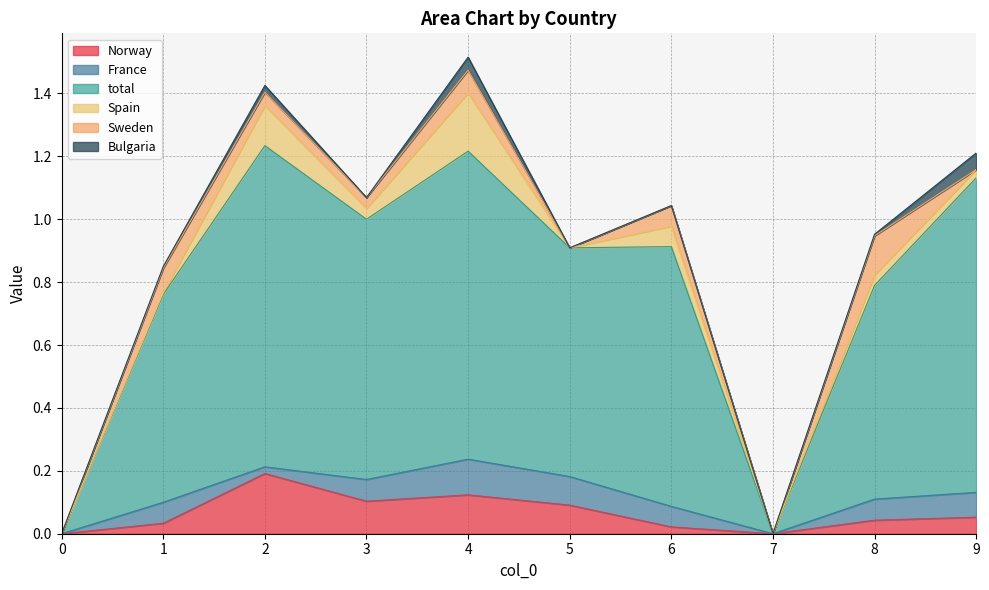

At which category does France reach its first local peak?

1